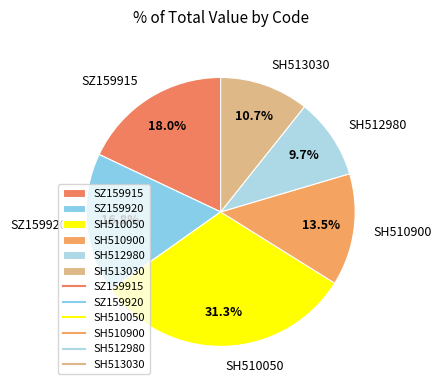

Rank the categories by value from highest to lowest.

SH510050, SZ159915, SZ159920, SH510900, SH513030, SH512980